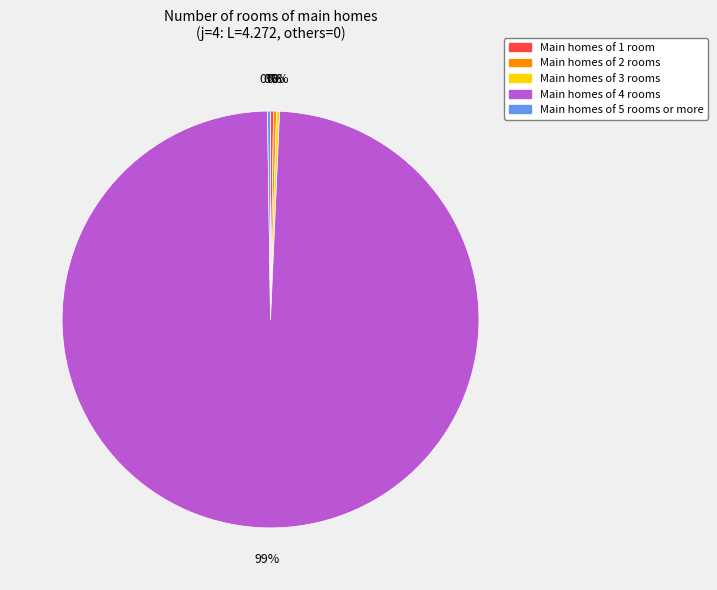

What is the largest slice in the pie chart?

Main homes of 4 rooms